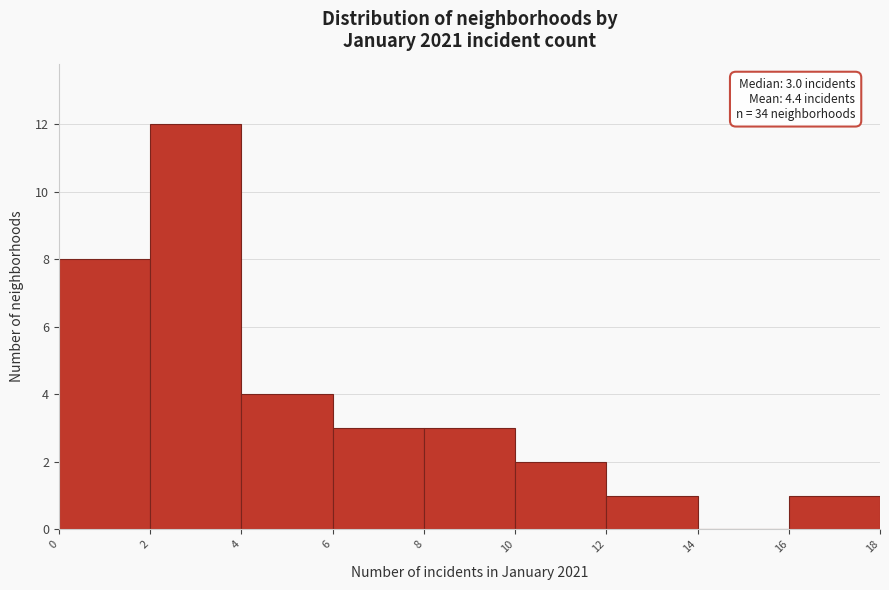

Which range on the x-axis has the tallest bar?

2 to 4